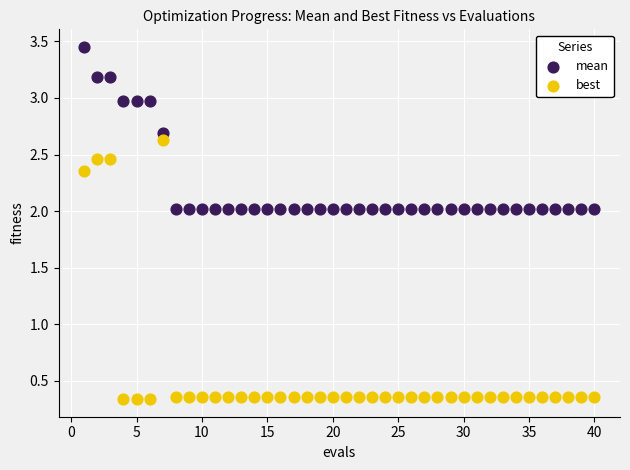

Across all data points, what is the range of Y values (max minus min)?

3.1